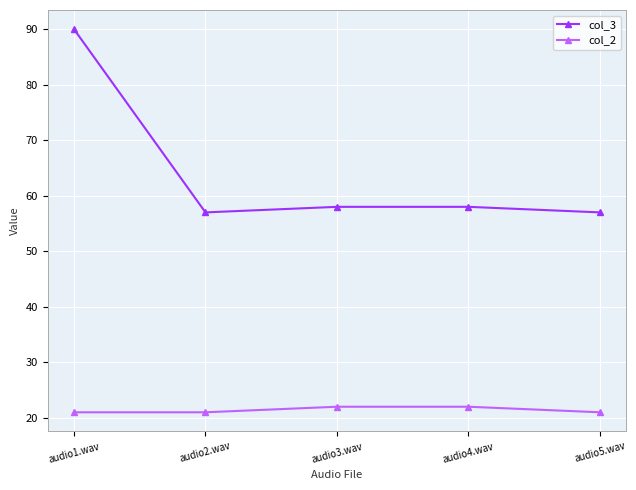

What is the approximate value of col_3 at audio5.wav, to the nearest 5?

55